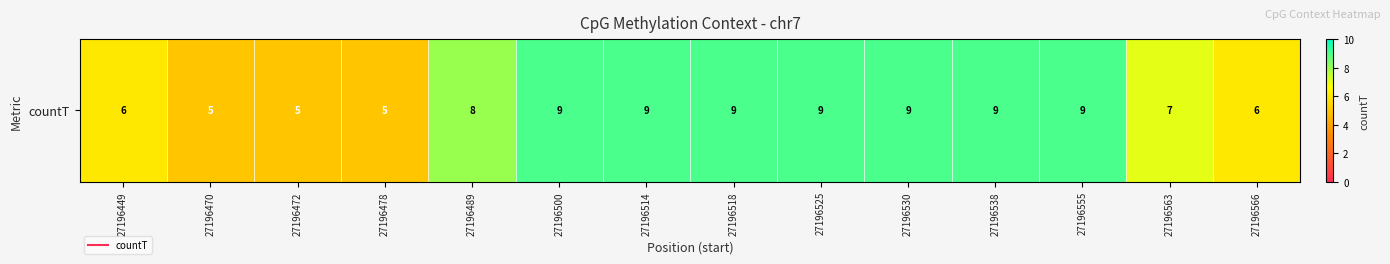

What is the maximum value shown in the chart?

9